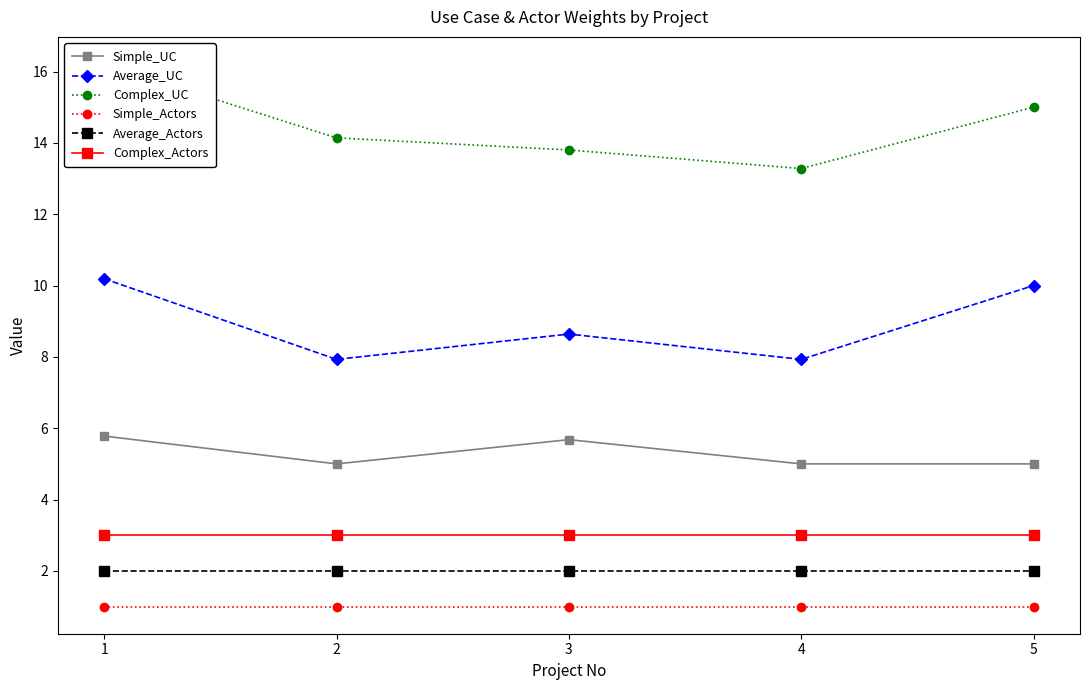

The value of Simple_Actors at 1 is 0.3. True or false?

False